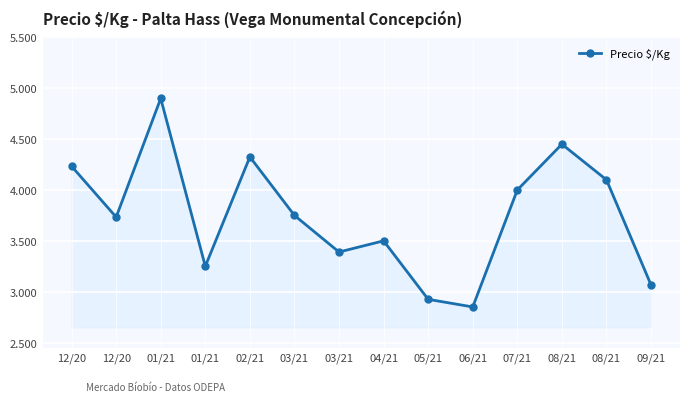

Does the chart have visible grid lines?

Yes